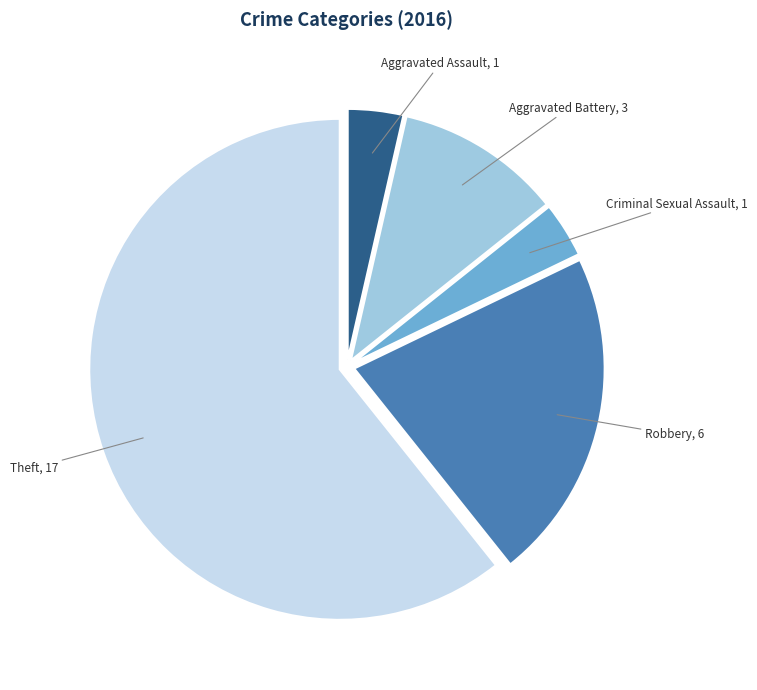

Does any single category account for the majority?

Yes